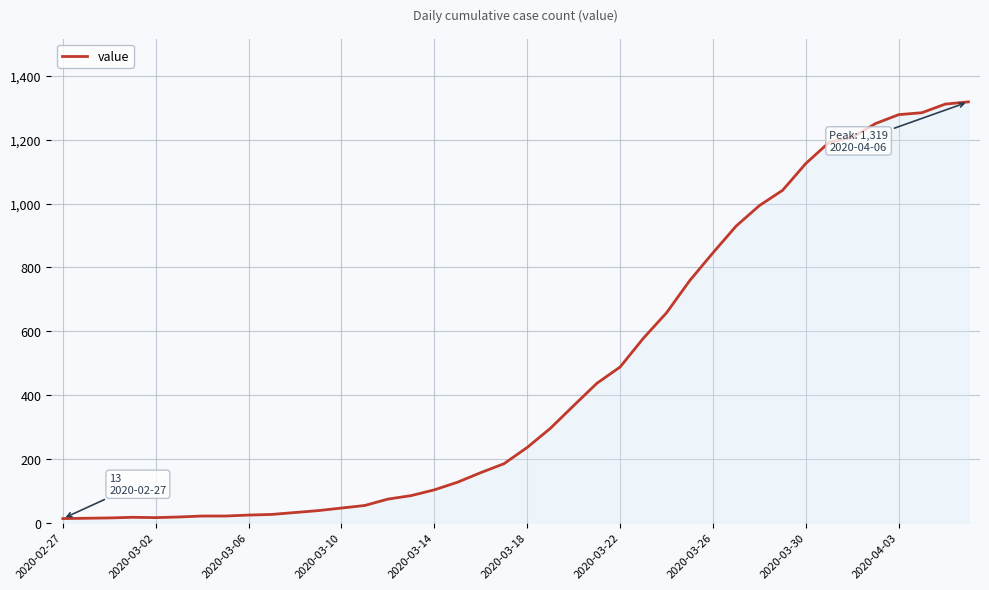

What is the greatest value displayed?

1319